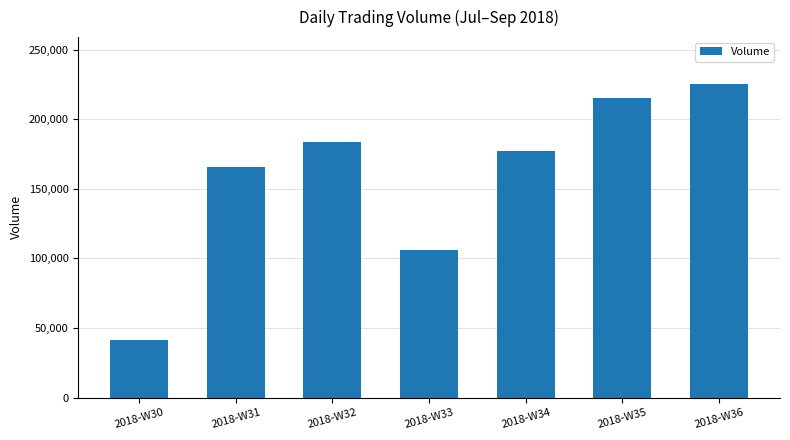

What is the maximum value shown in the chart?

225186